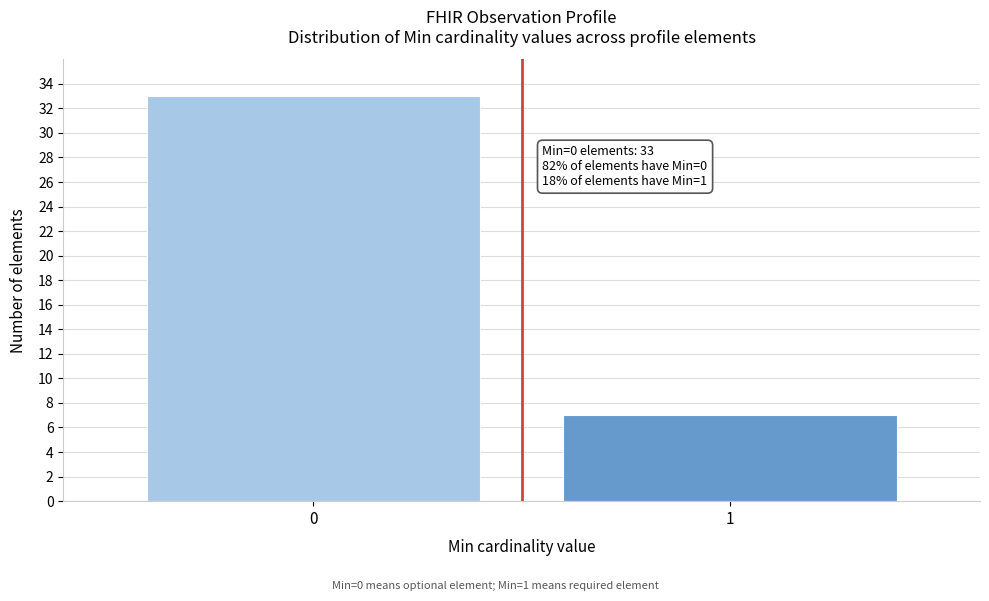

Reading left to right, what are all the values shown in this chart?

33	7